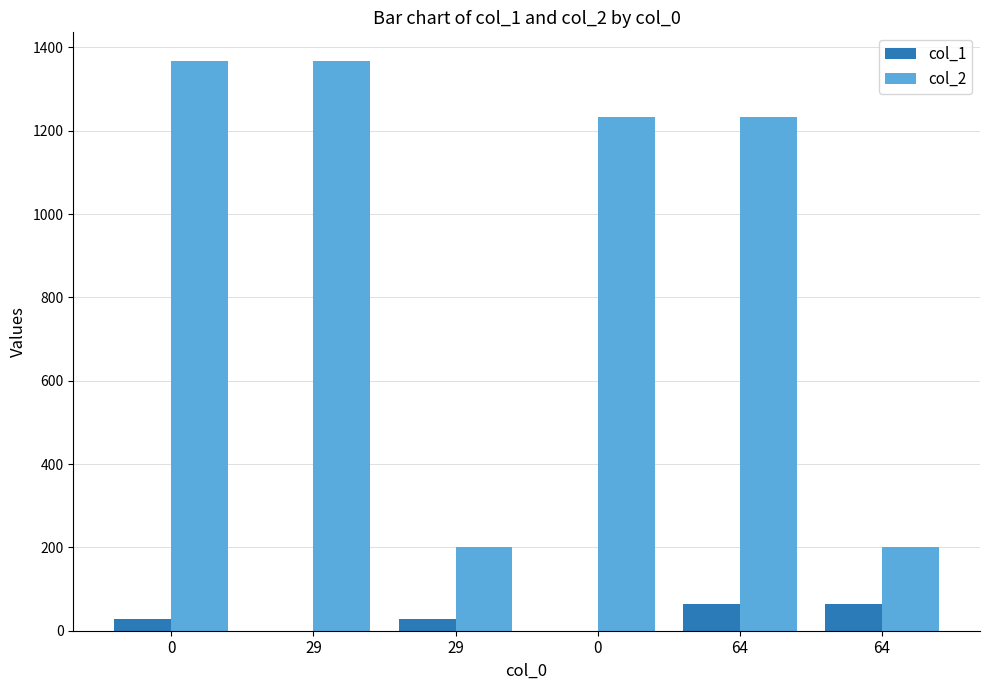

What are all the series names shown in the legend?

col_1, col_2